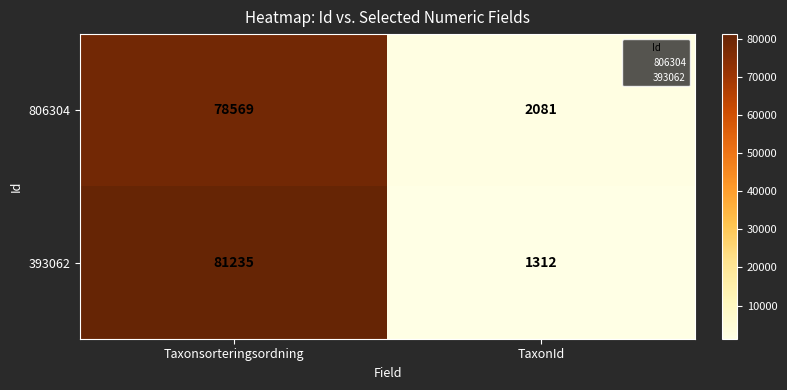

Reading left to right, what are all the values shown in this chart?

806304: 78569	2081
393062: 81235	1312